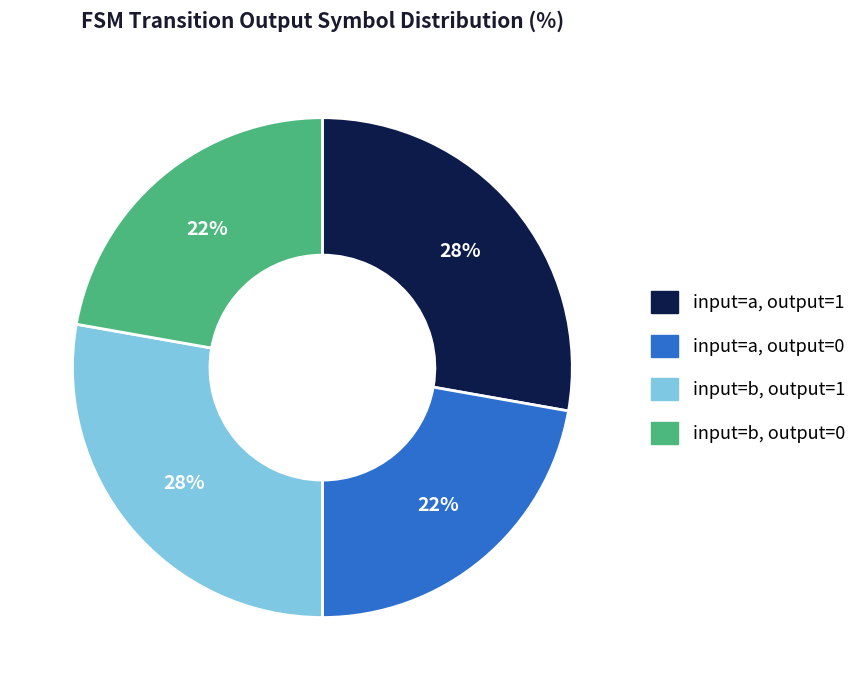

Is there any slice that represents more than half of the pie?

No